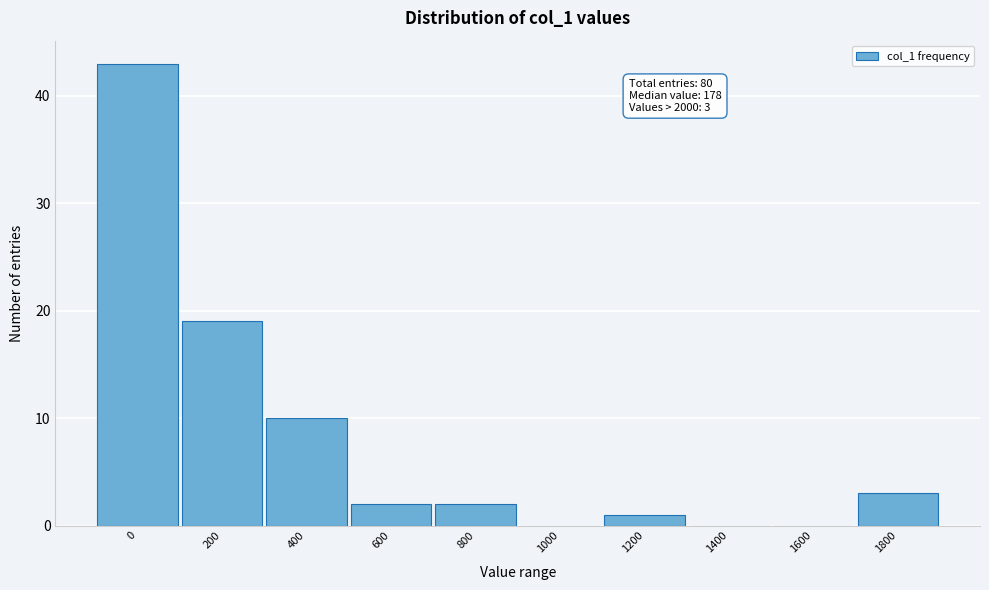

Reading left to right, extract all data points from this chart.

0=43	200=19	400=10	600=2	800=2	1000=0	1200=1	1400=0	1600=0	1800=3